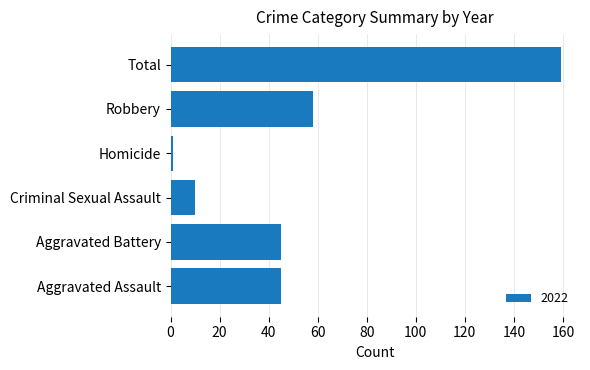

At which label is the value closest to 80?

Robbery